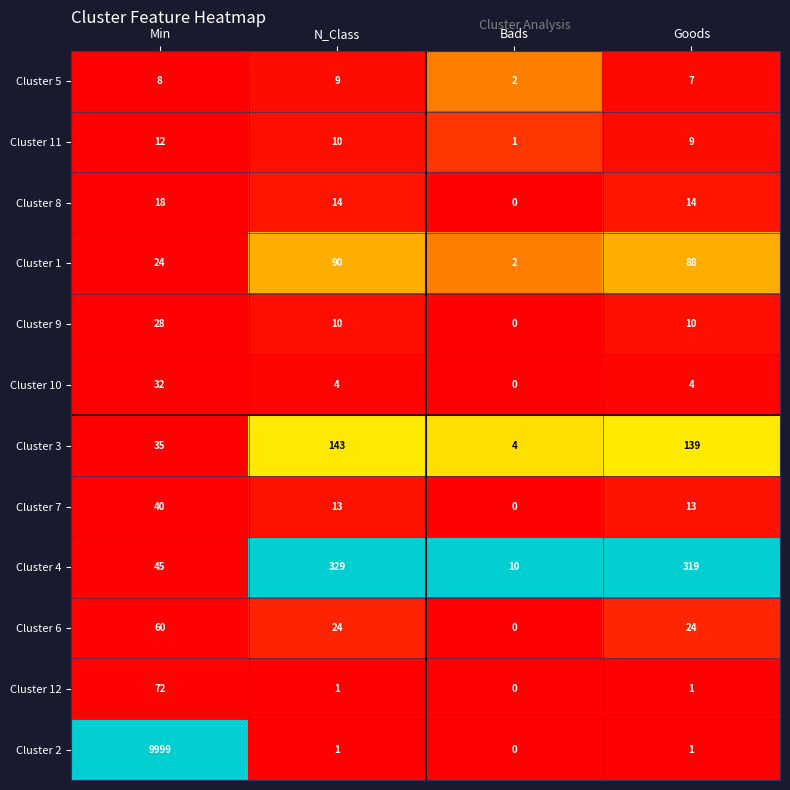

Which category has the highest value across all series?

Min